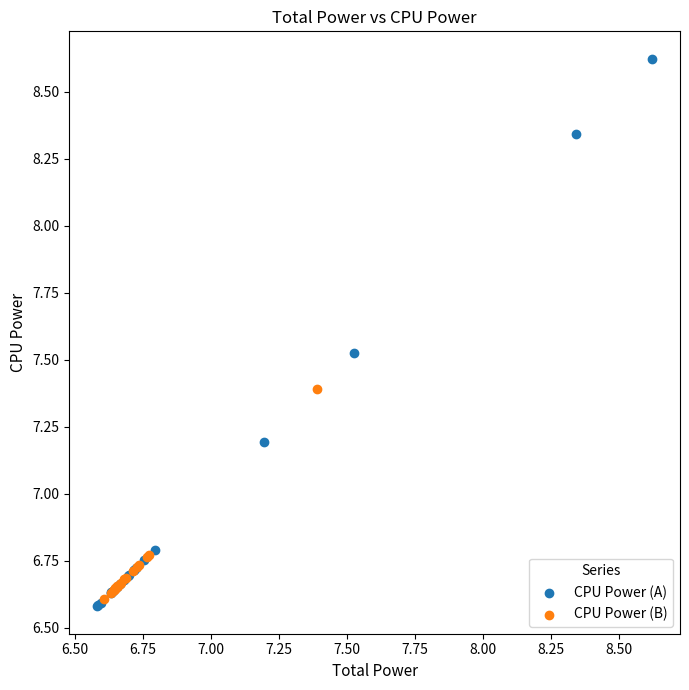

Which series reaches the maximum Y coordinate?

CPU Power (A)